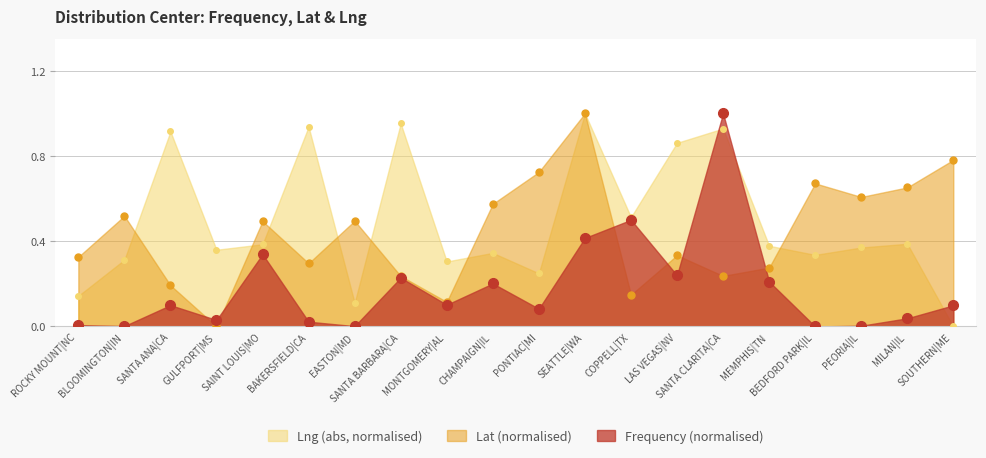

How many data points does each series have?

20